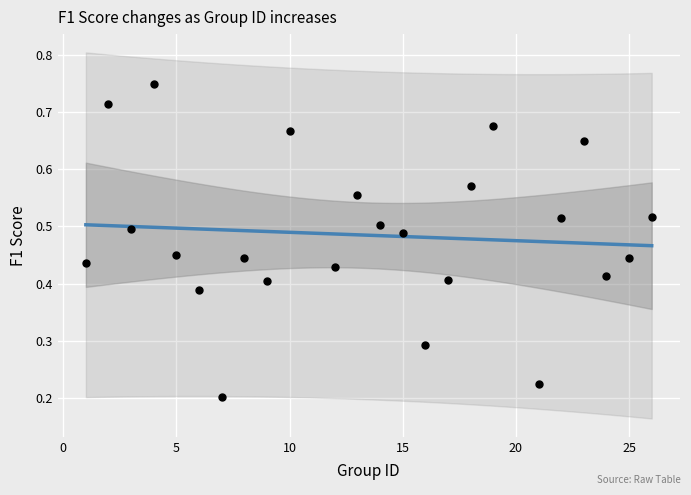

What is the range of X values (max minus min)?

25.0